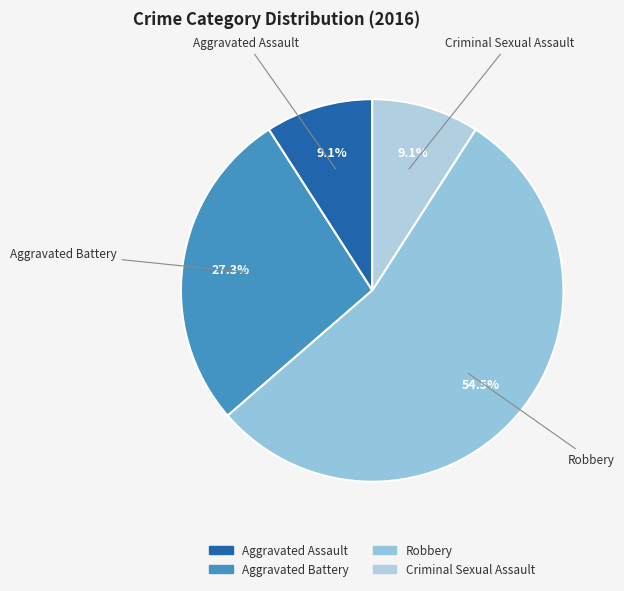

Combined, do Criminal Sexual Assault and Aggravated Battery account for over 50%?

No